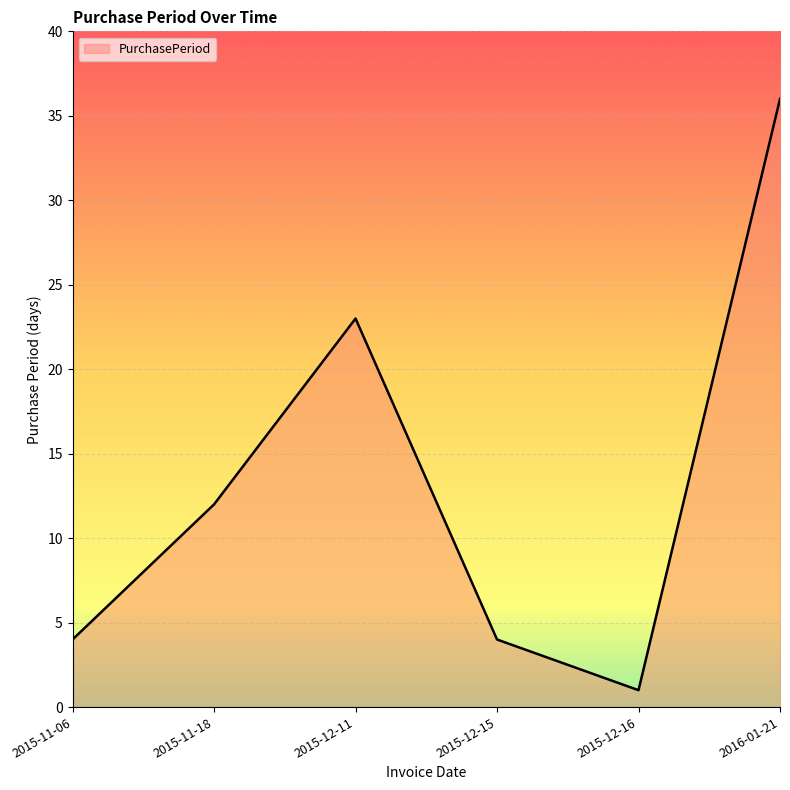

Which label corresponds to the largest value in the chart?

2016-01-21